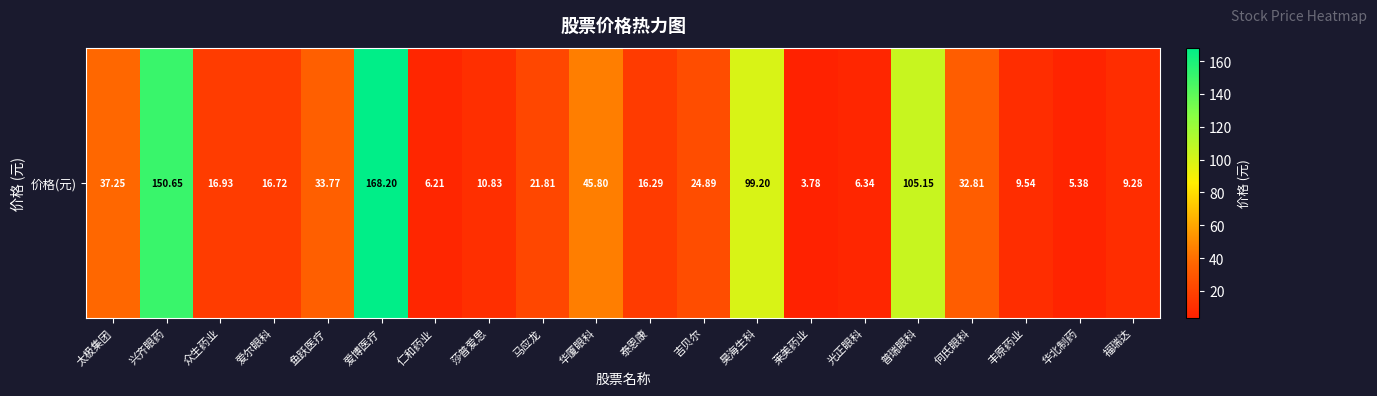

What is the approximate value at 马应龙?

21.8